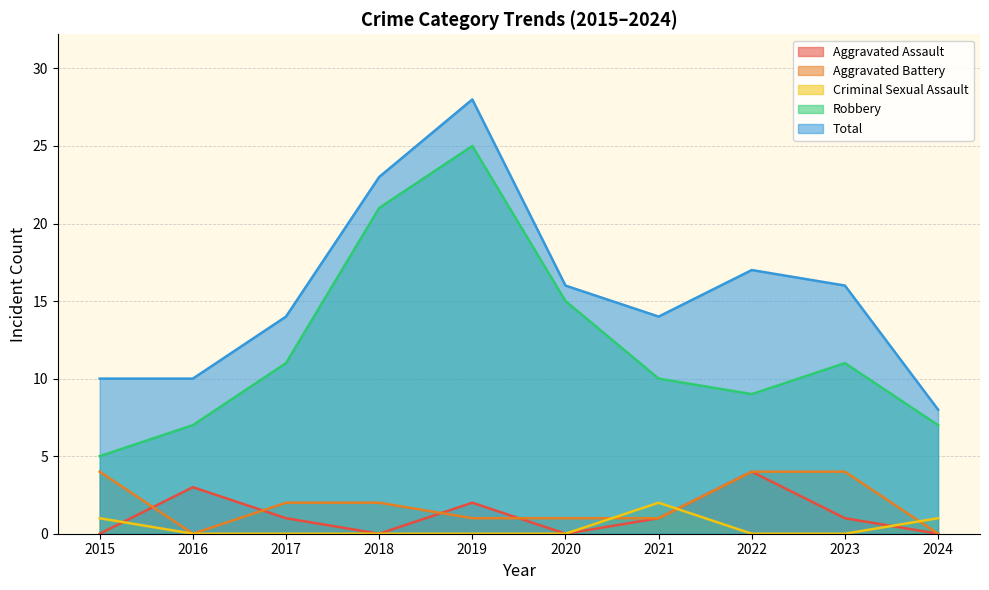

Where is the first local minimum for Aggravated Assault?

2018